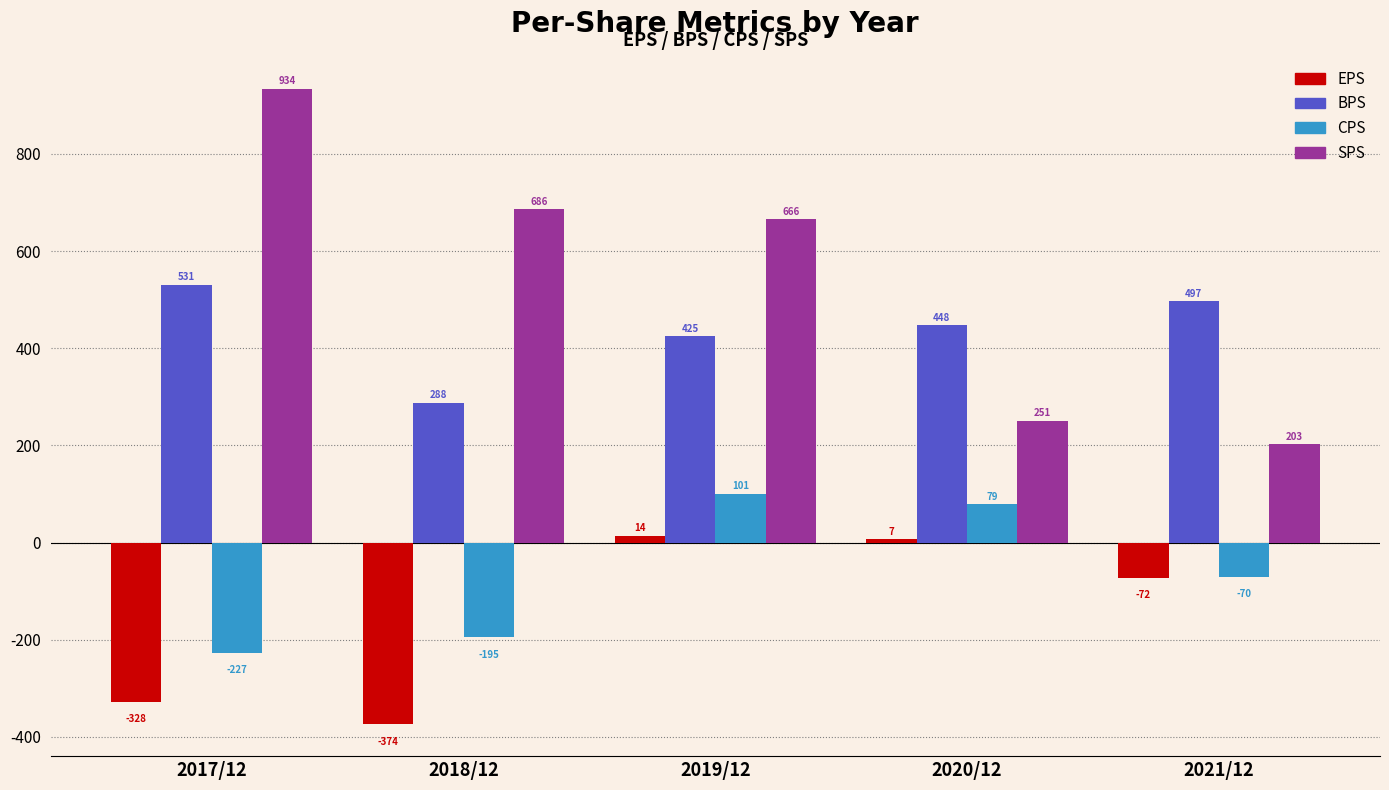

Reading left to right, list all the values displayed in this chart.

EPS: -328	-374	14	7	-72
BPS: 531	288	425	448	497
CPS: -227	-195	101	79	-70
SPS: 934	686	666	251	203